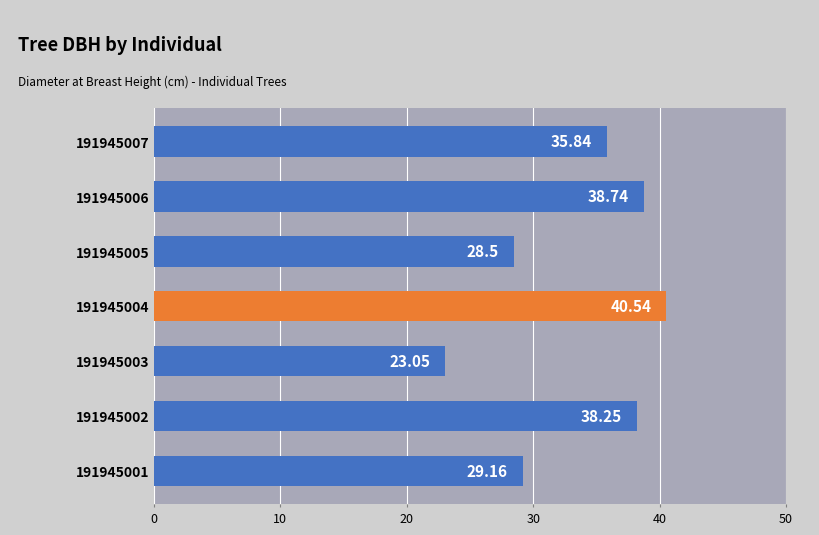

Does the chart contain any negative values?

No